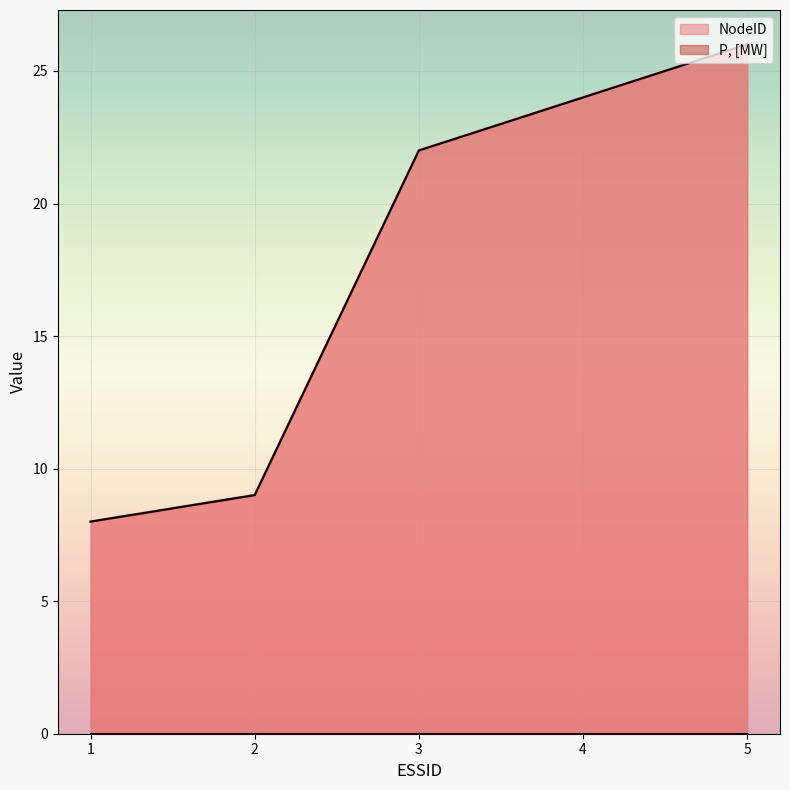

How many lines are shown in the chart?

1